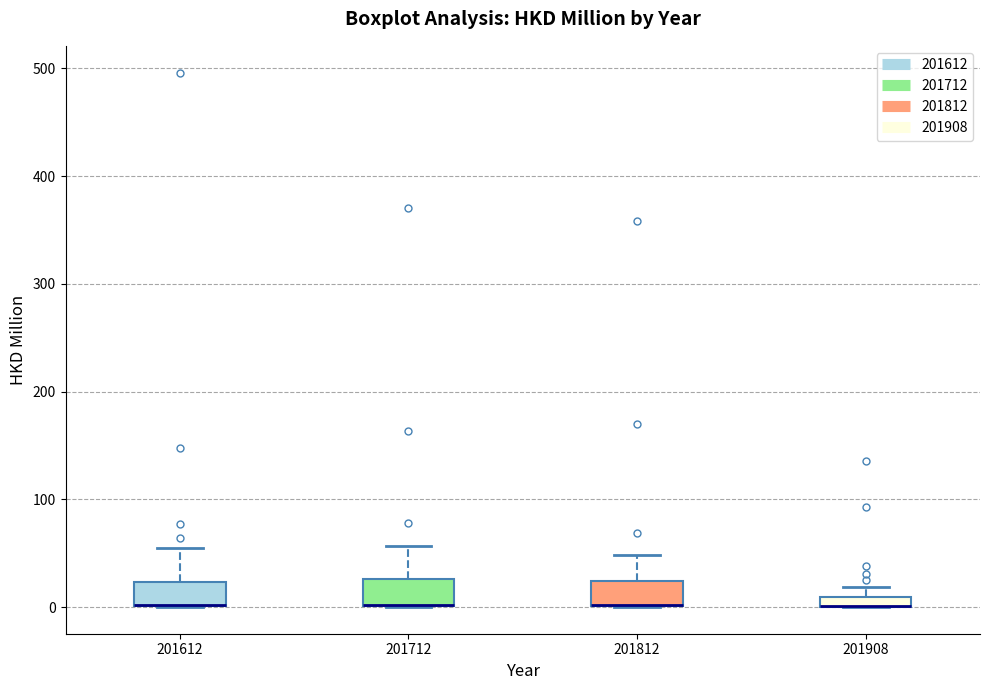

Where is the upper edge of the box at x = 201712 on the y-axis? The values are not printed on the chart, so give them approximately, as read against the axis.

30